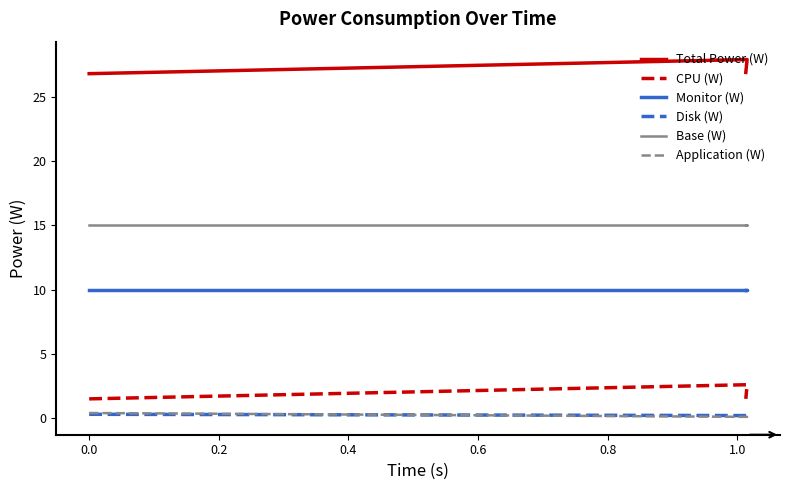

What is the total value across all series at 0.0?

54.0